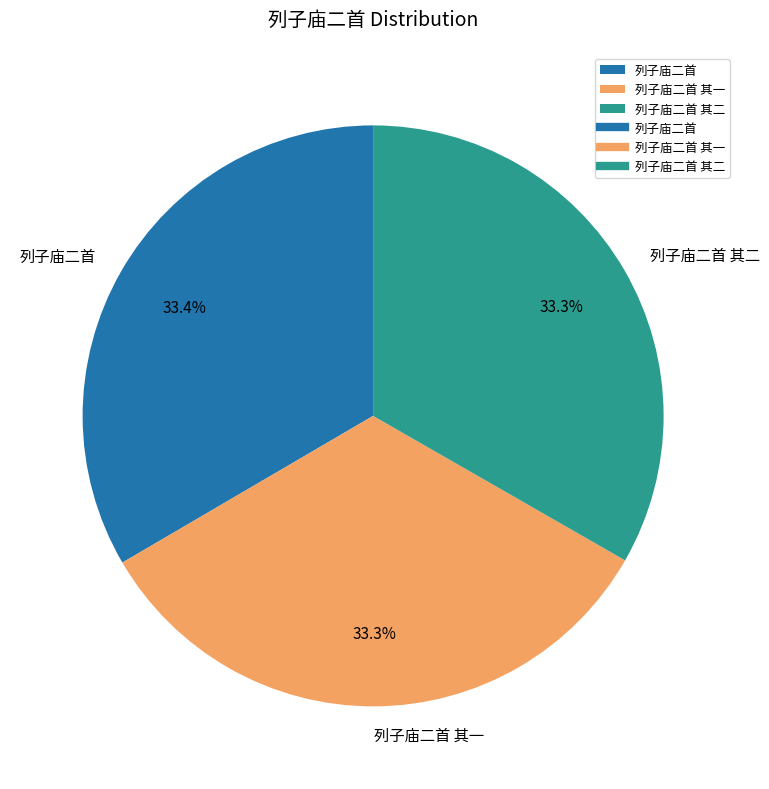

Count the number of slices in the pie.

3